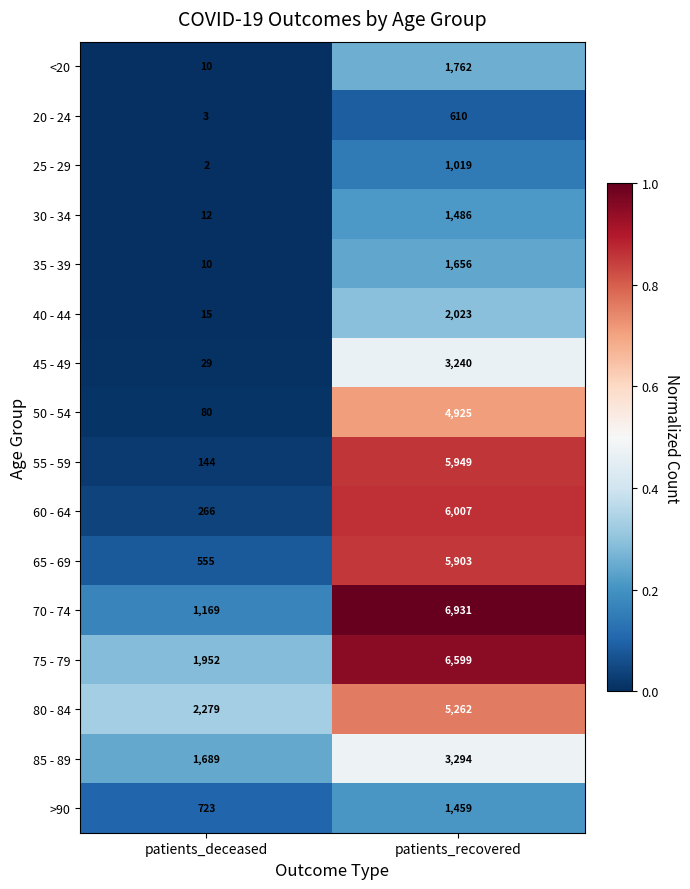

What is the spread (max minus min) of values at patients_recovered?

6321